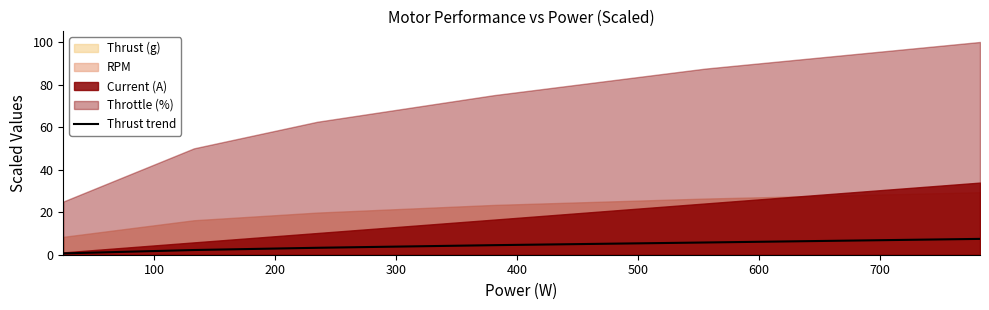

What is the highest value of the Thrust trend series?

7.4